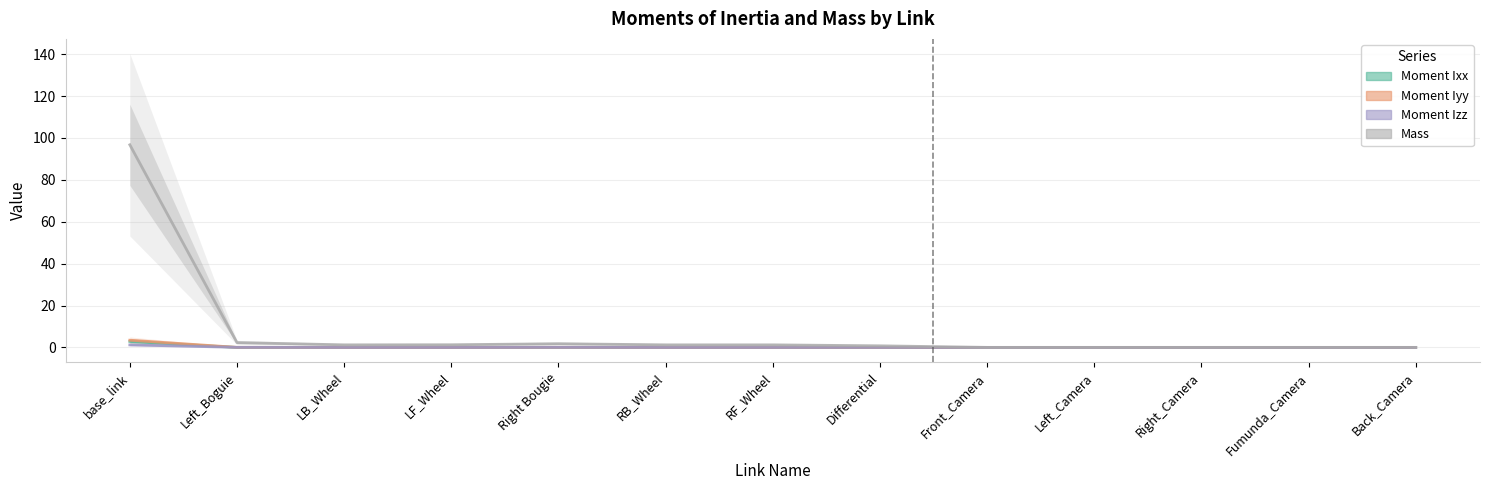

Reading left to right, extract all data points from this chart.

Moment Ixx: 2.9	0.0	0.0	0.0	0.0	0.0	0.0	0.0	0.0	0.0	0.0	0.0	0.0
Moment Iyy: 3.5	0.1	0.0	0.0	0.1	0.0	0.0	0.0	0.0	0.0	0.0	0.0	0.0
Moment Izz: 1.2	0.1	0.0	0.0	0.1	0.0	0.0	0.0	0.0	0.0	0.0	0.0	0.0
Mass: 96.7	2.3	1.2	1.3	1.8	1.2	1.2	0.8	0.0	0.0	0.0	0.0	0.0